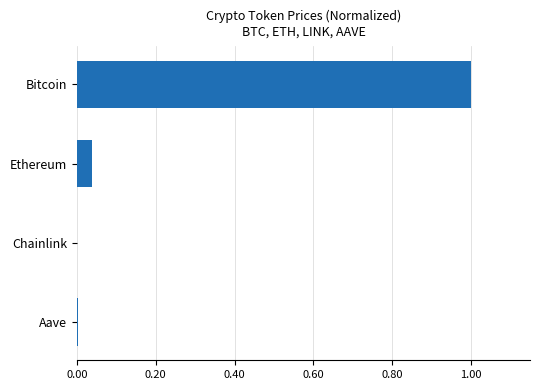

What is the sum of all values?

1.0